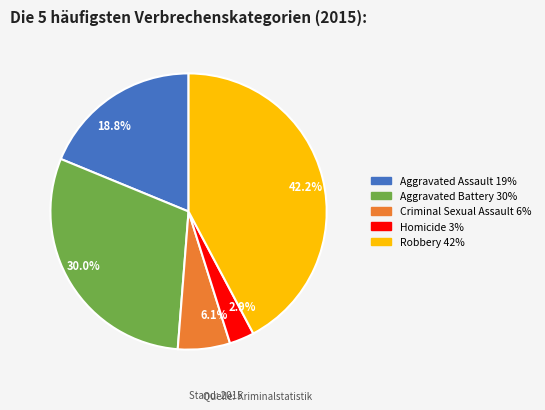

Rank the categories by value from lowest to highest.

Homicide, Criminal Sexual Assault, Aggravated Assault, Aggravated Battery, Robbery